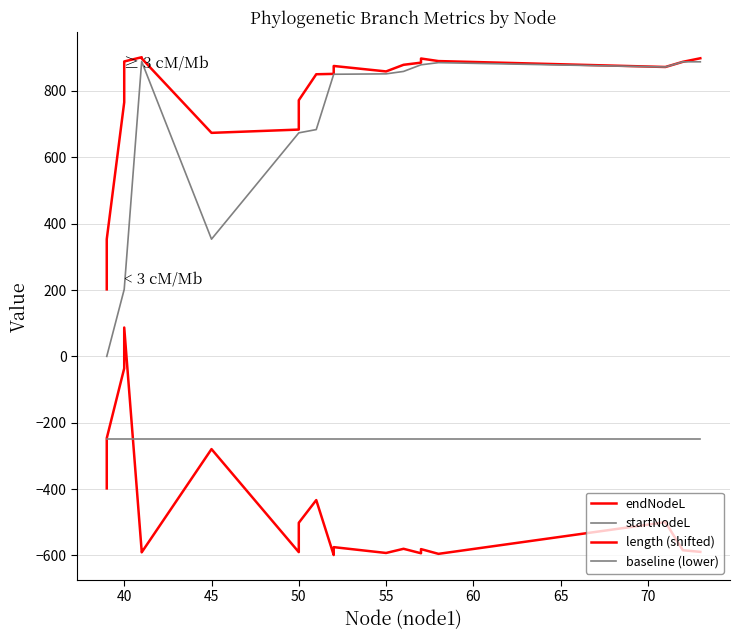

In startNodeL, how many points are lower than both neighbors (excluding endpoints)?

2